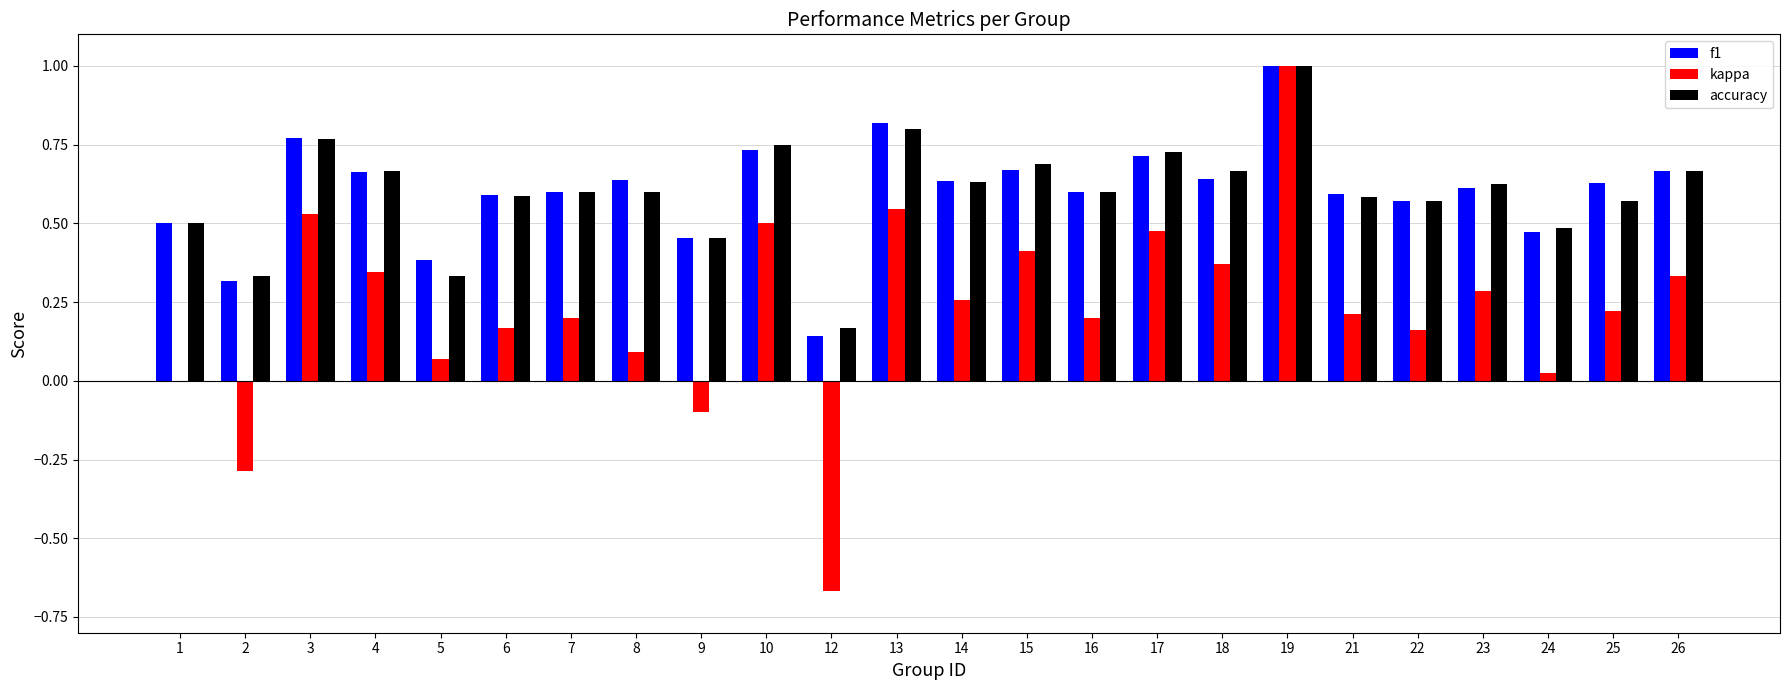

What is the maximum value shown in the chart?

1.0